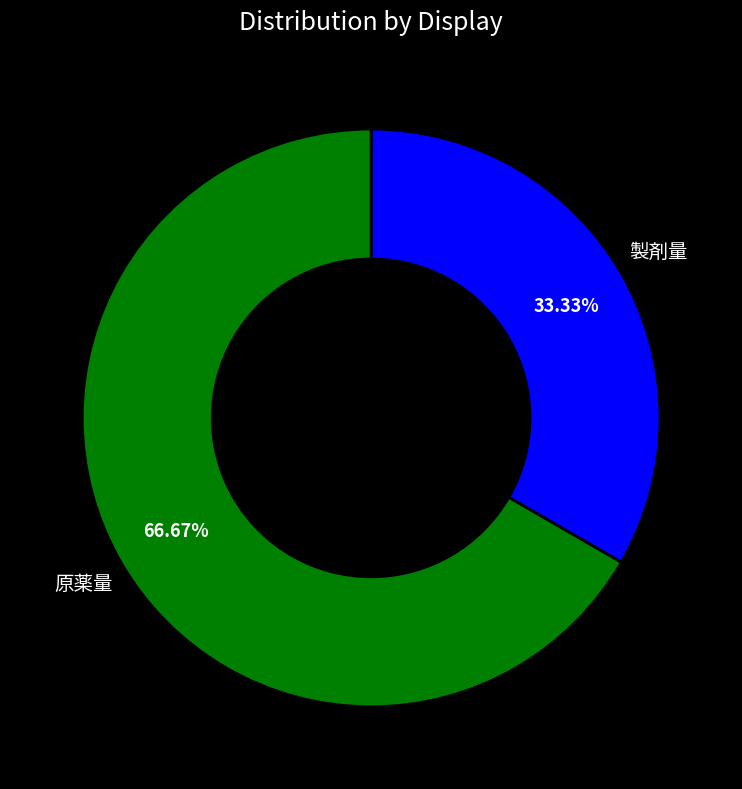

Approximately how many times larger is the value at 原薬量 compared to 製剤量?

2.0